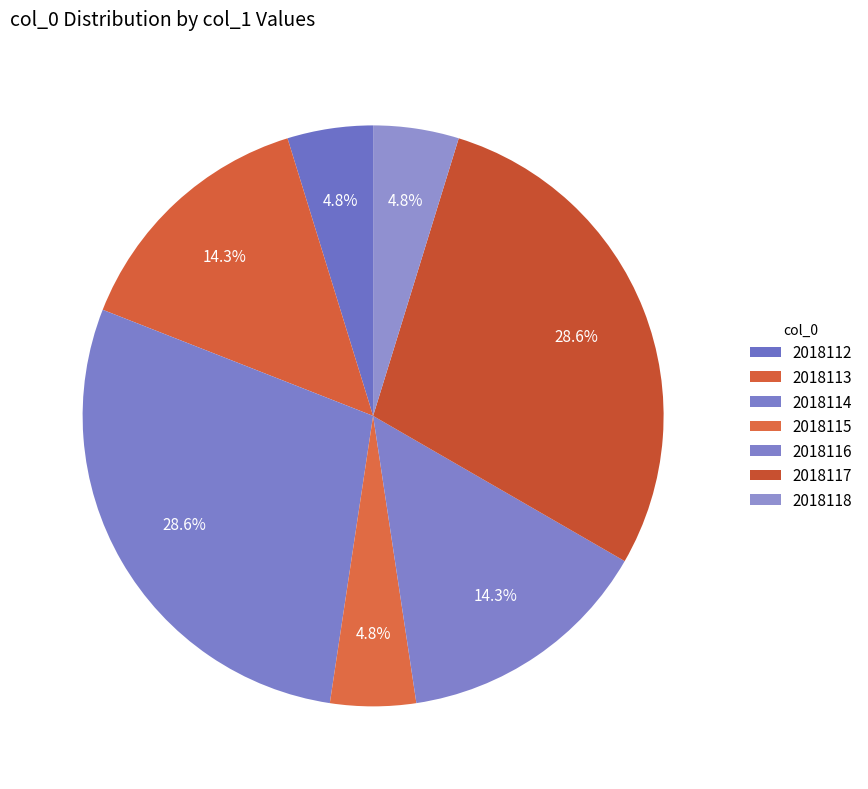

How many slices are in this pie chart?

7